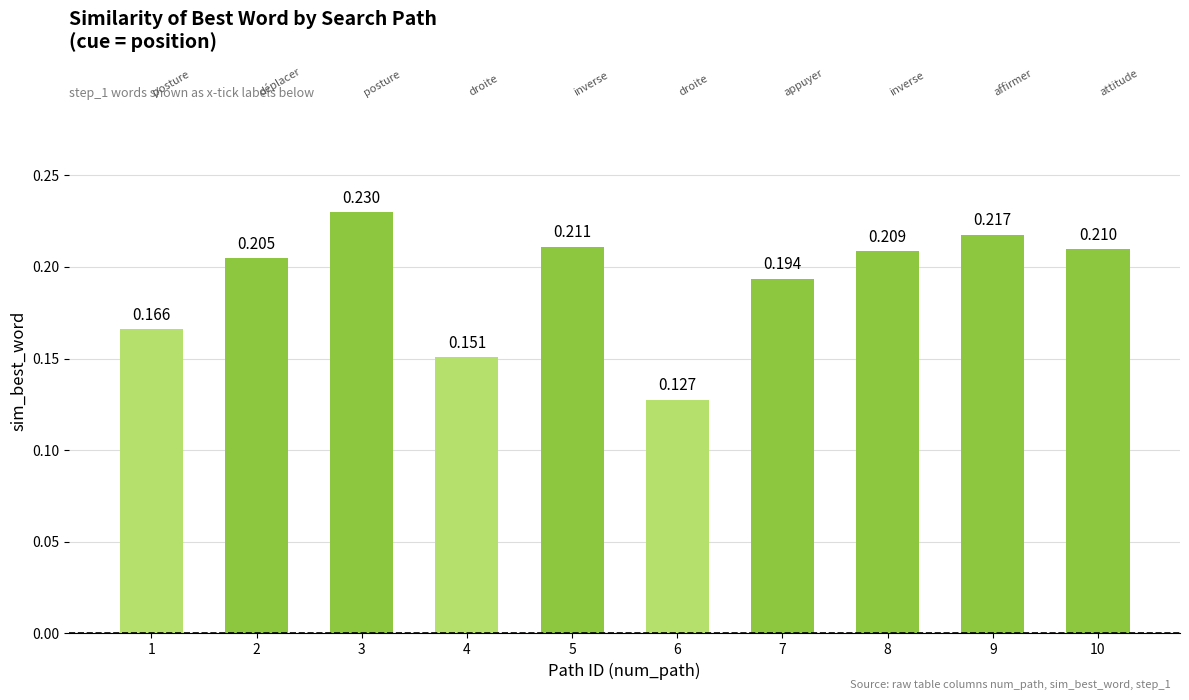

Does the chart contain stacked bars?

No